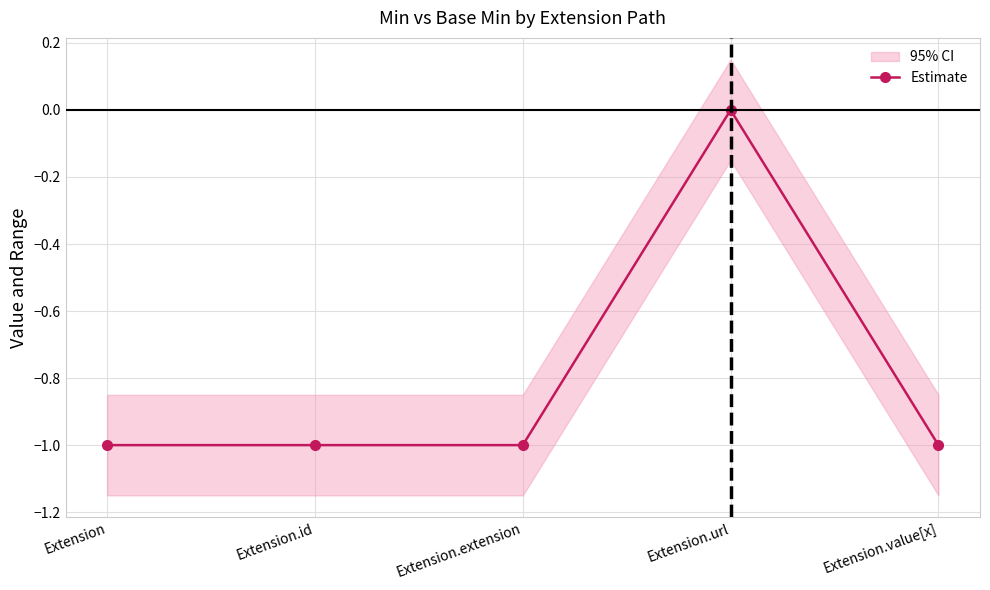

True or false: there are more than 2 points higher than both neighbors.

False